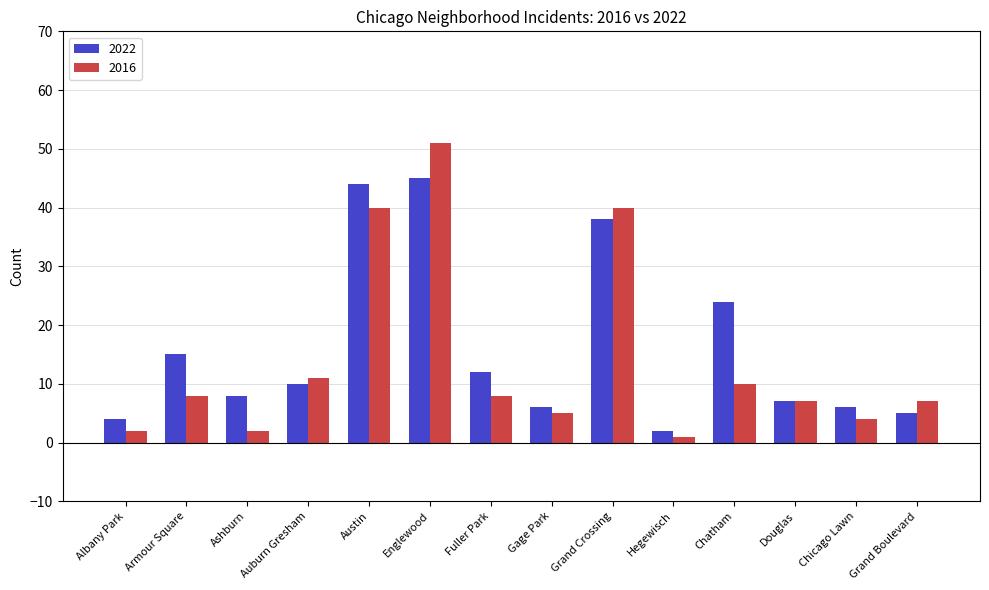

What position from the right is Chatham?

4